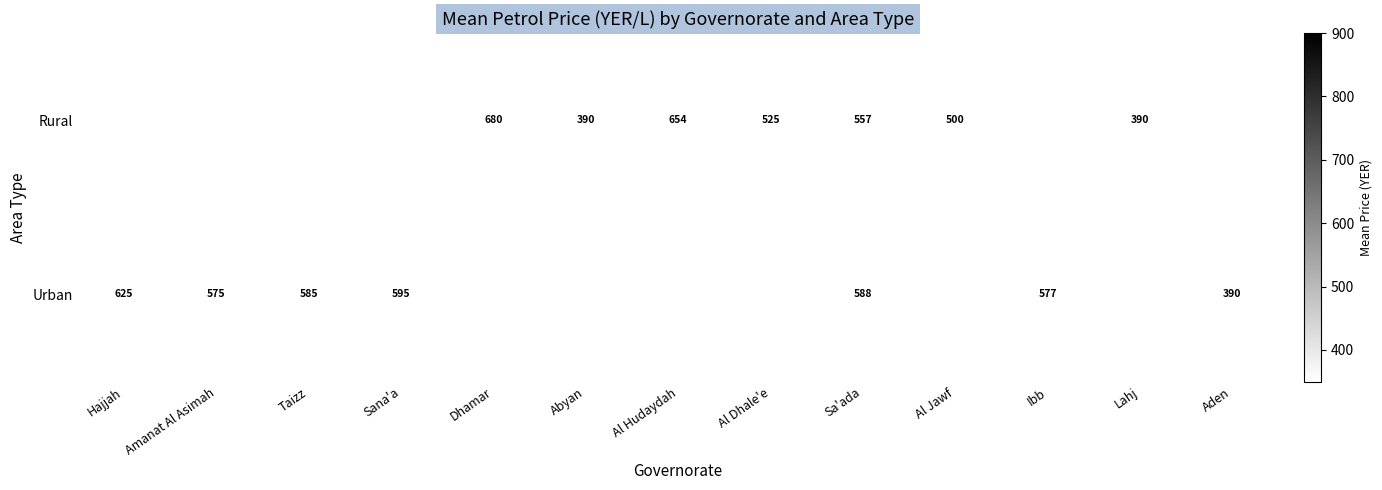

Is it true that Urban equals 783.2 at Sana'a?

False